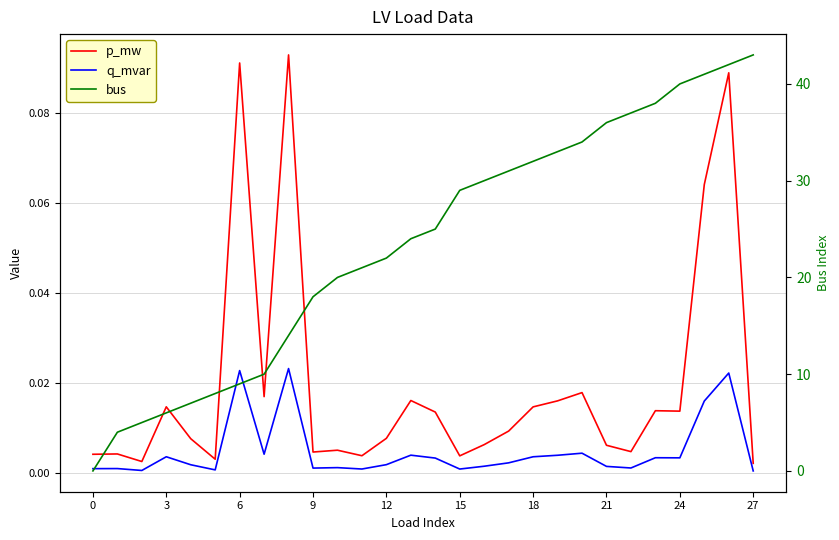

The p_mw series shows 0.1 at 26. True or false?

True